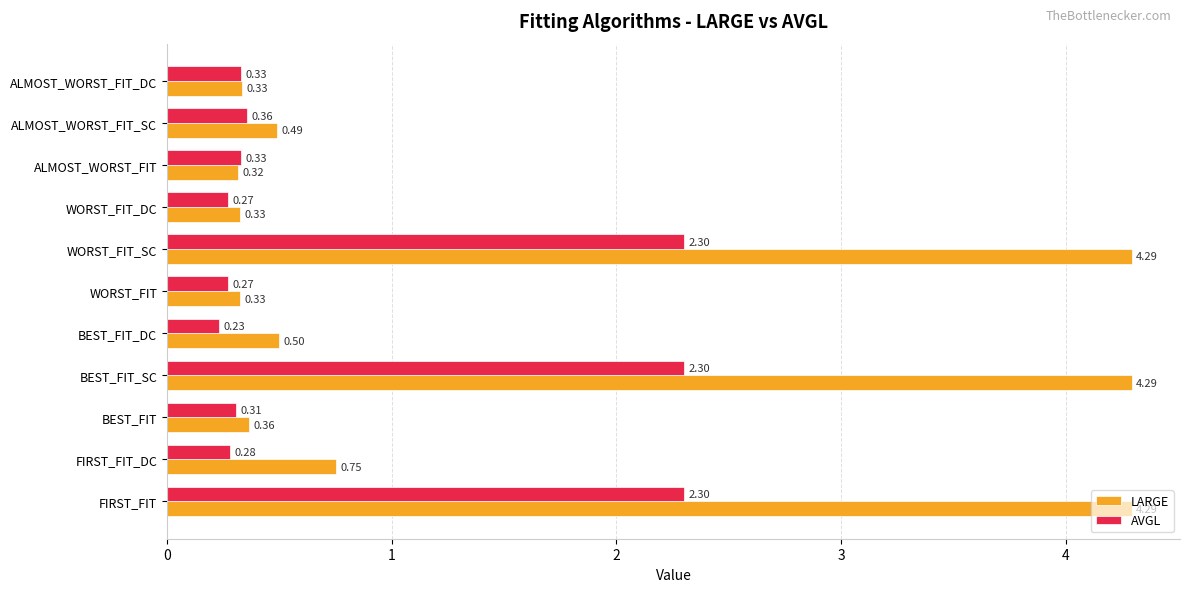

What is the difference between the AVGL values at FIRST_FIT and ALMOST_WORST_FIT?

2.0